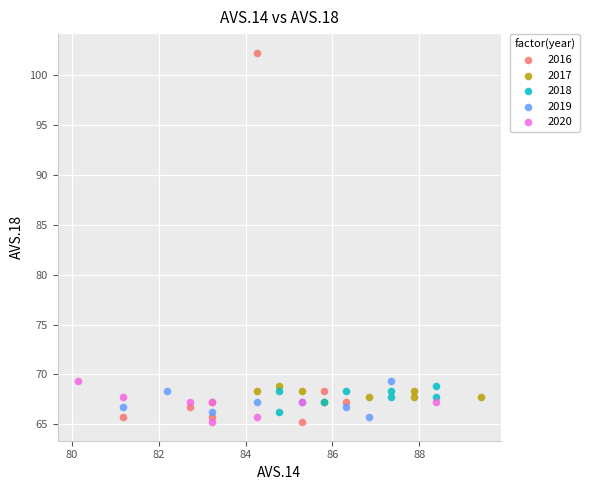

Which series has the largest Y range (max minus min)?

2016